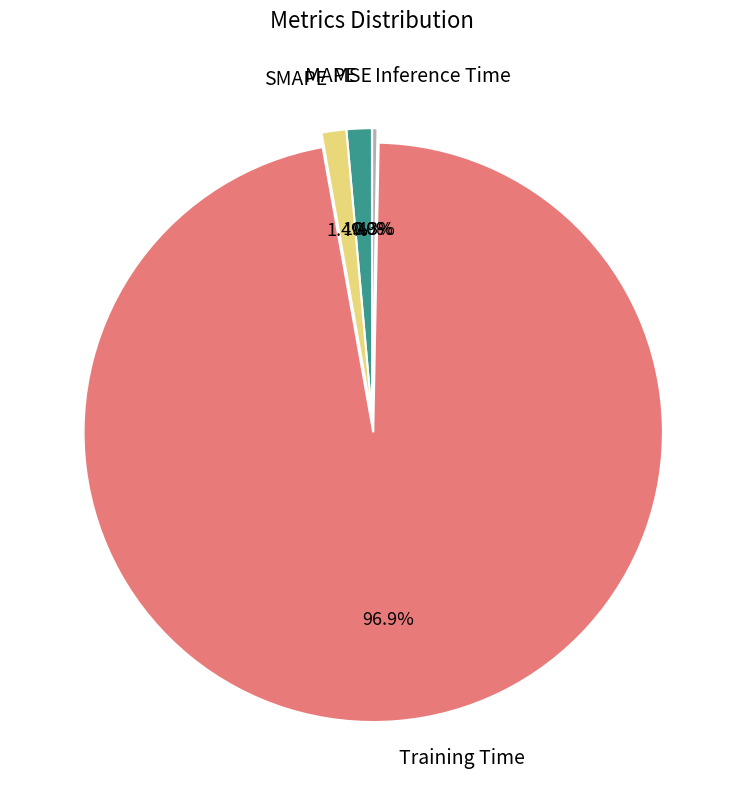

Which slice is the largest?

Training Time